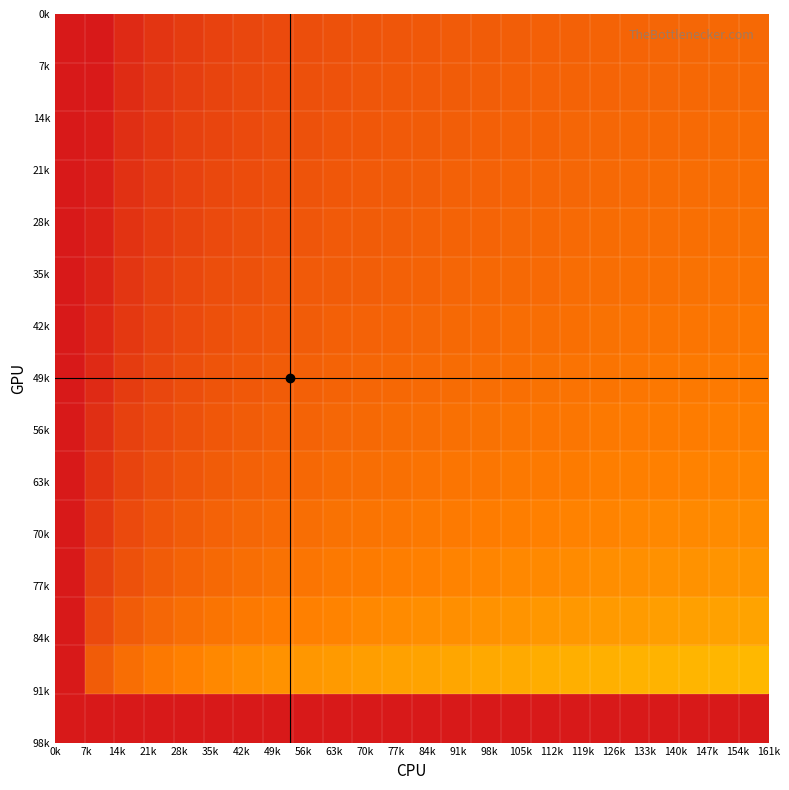

How many series are shown in this chart?

15